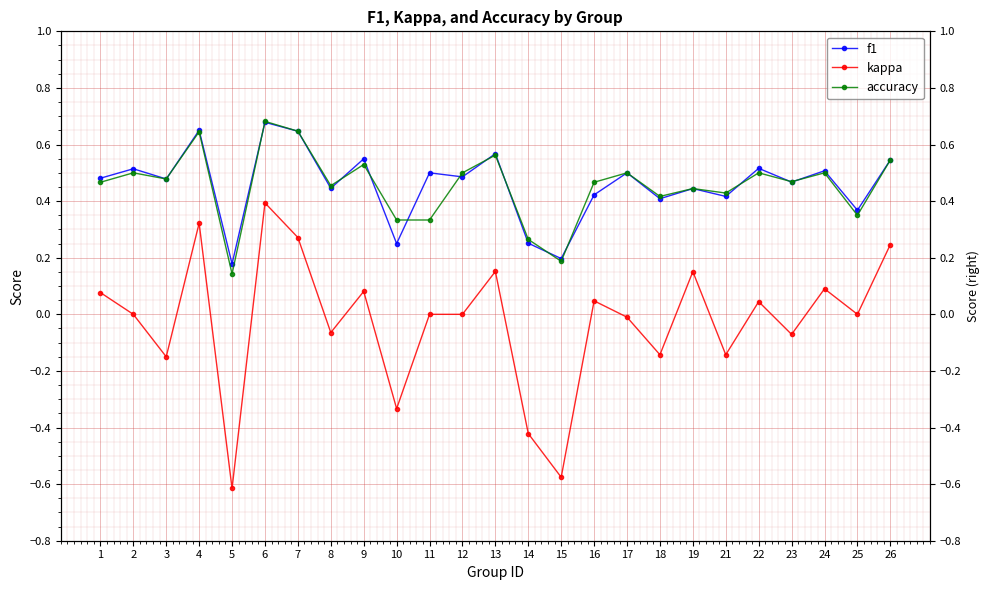

In kappa, how many points are lower than both neighbors (excluding endpoints)?

9